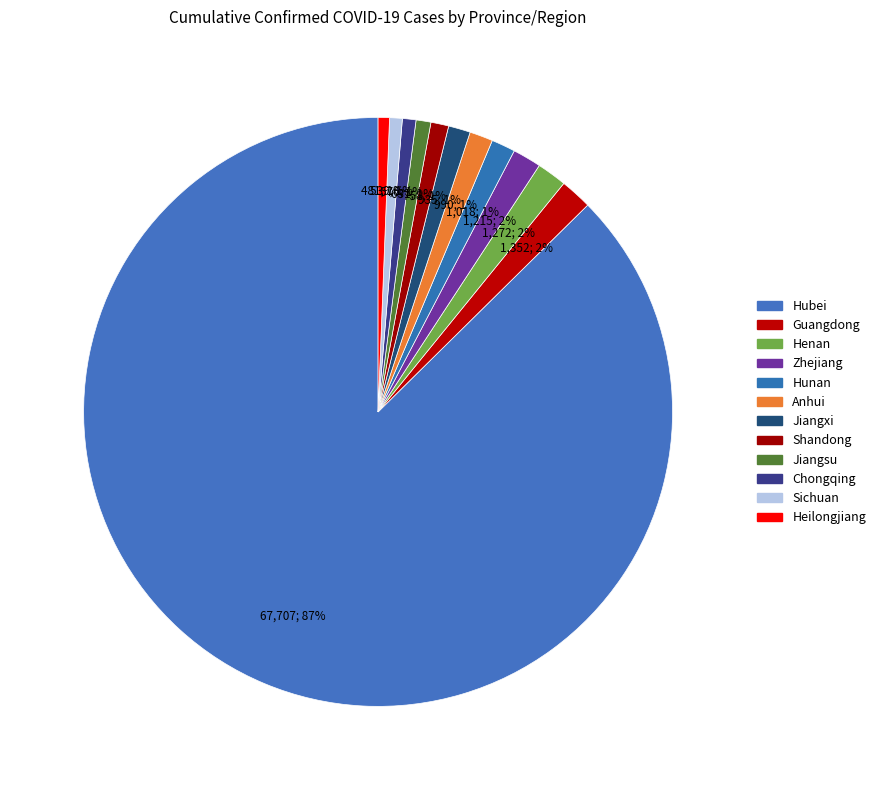

Rank the categories by value from highest to lowest.

Hubei, Guangdong, Henan, Zhejiang, Hunan, Anhui, Jiangxi, Shandong, Jiangsu, Chongqing, Sichuan, Heilongjiang